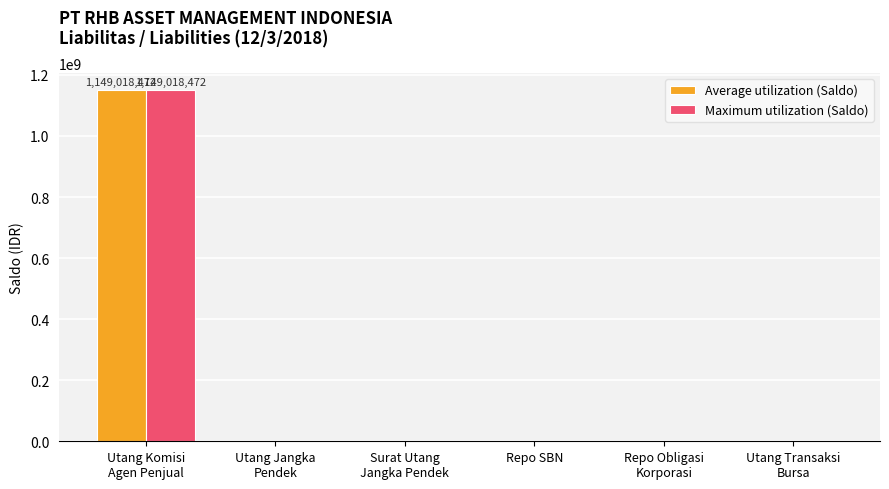

Between Utang Komisi
Agen Penjual and Repo Obligasi
Korporasi, which series saw the biggest shift?

Average utilization (Saldo)